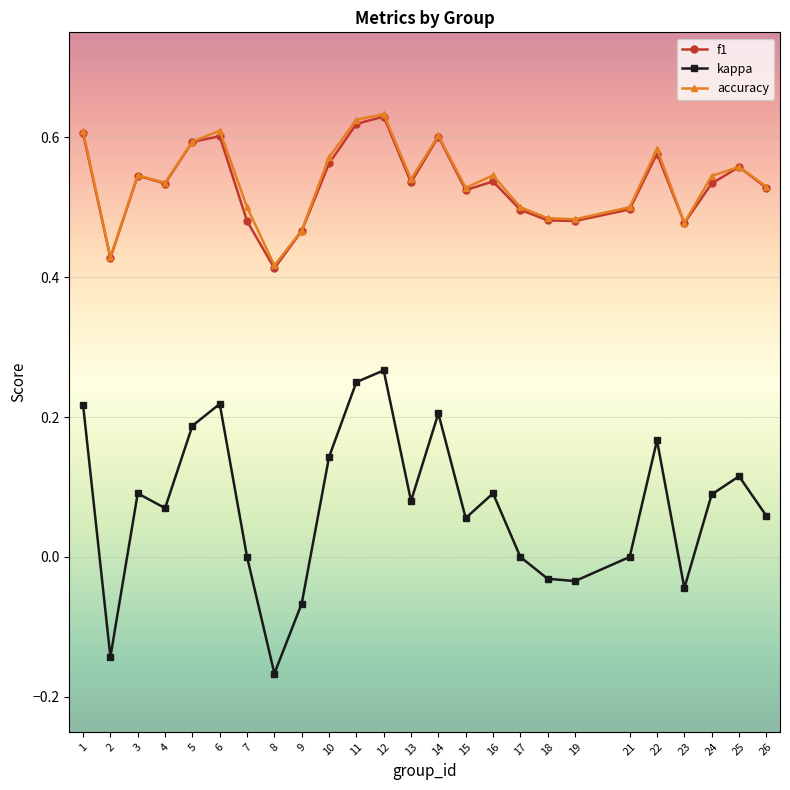

Which category has the lowest value in the kappa series?

8